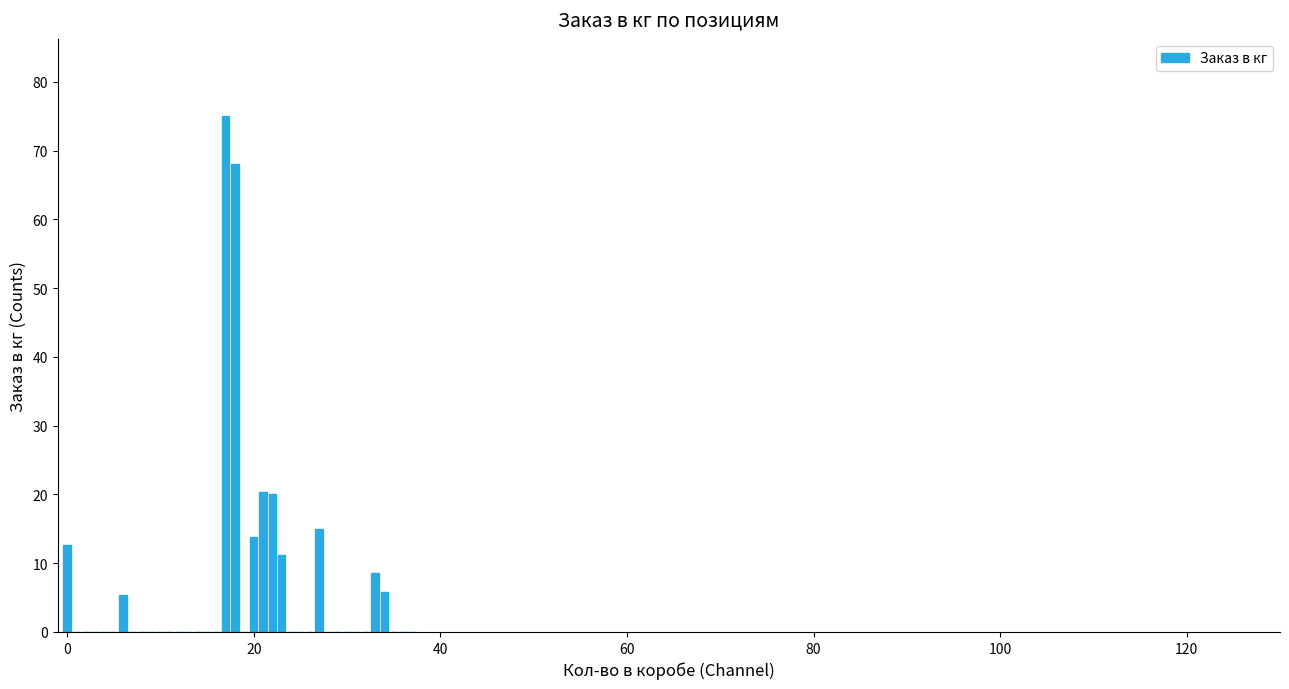

What is the sum of all values?

255.8